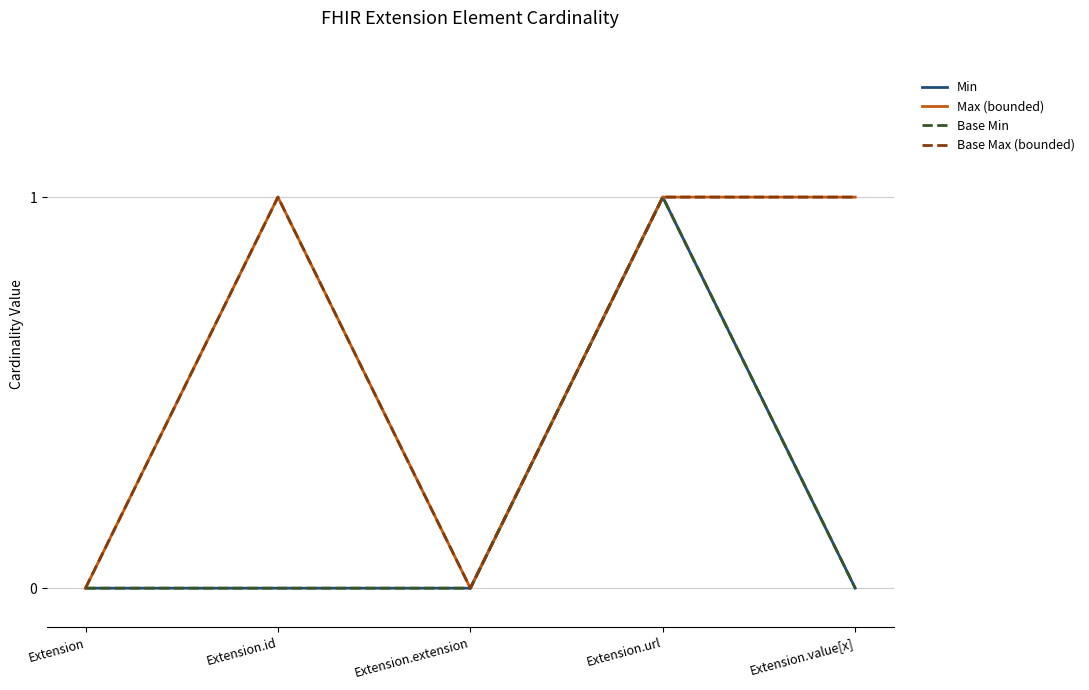

Does the chart have visible grid lines?

Yes